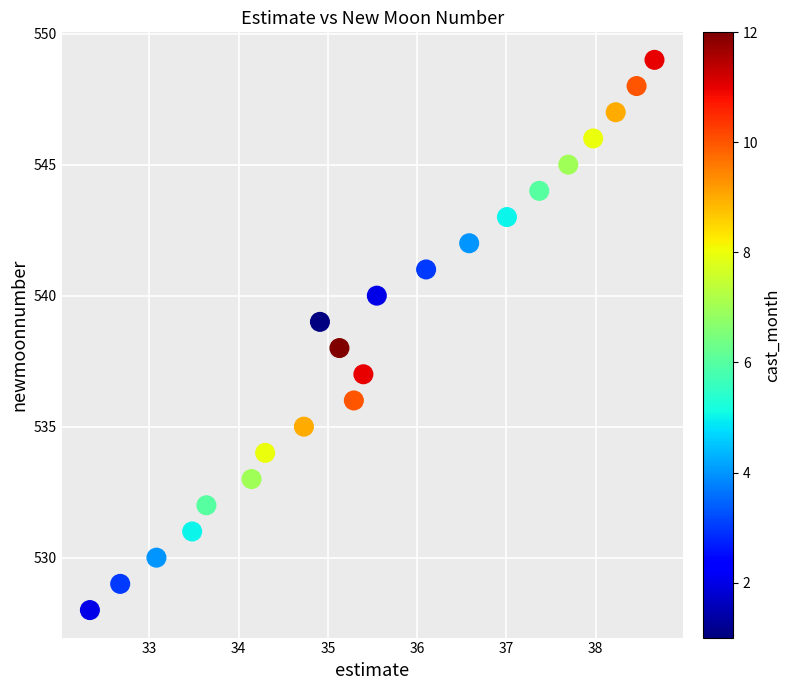

What is the range of Y values (max minus min)?

21